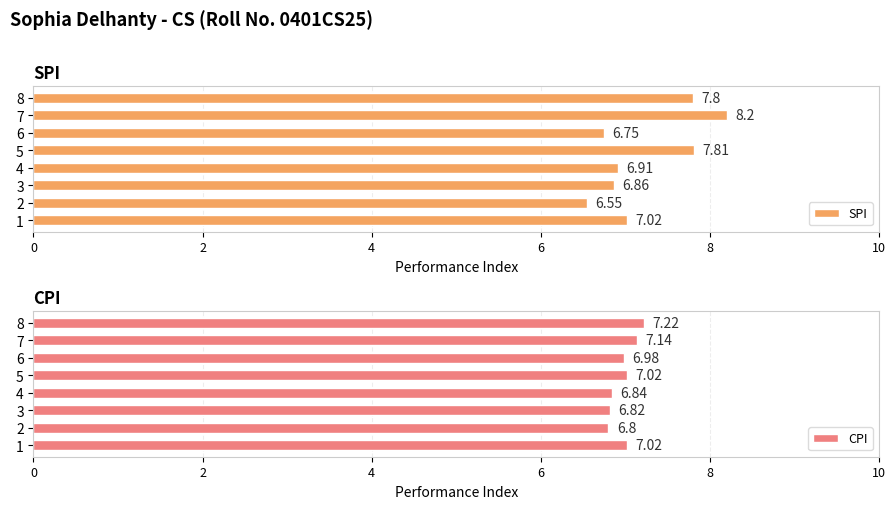

What is the sum of all SPI values?

57.9